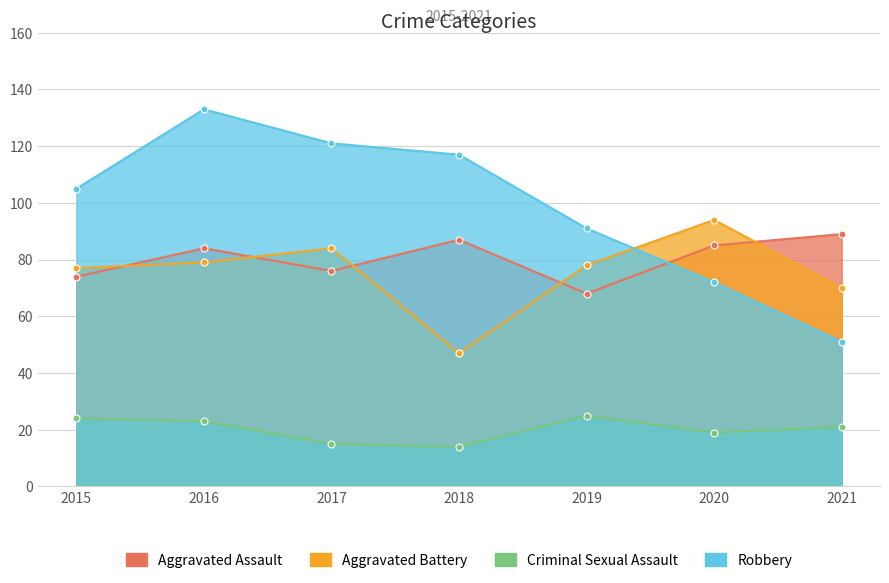

What is the average value of the Aggravated Battery series?

76